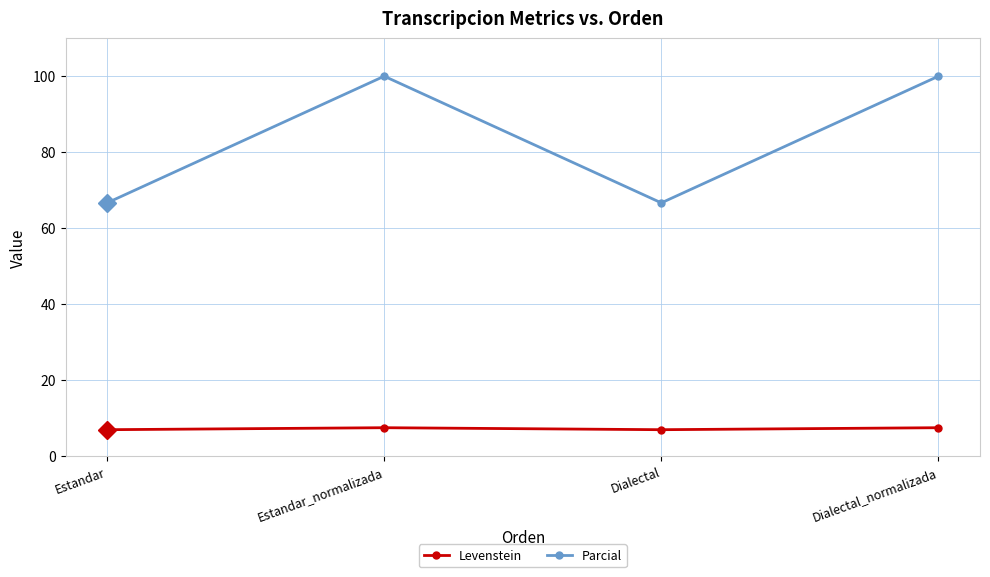

At which category does Parcial reach its first local valley?

Dialectal